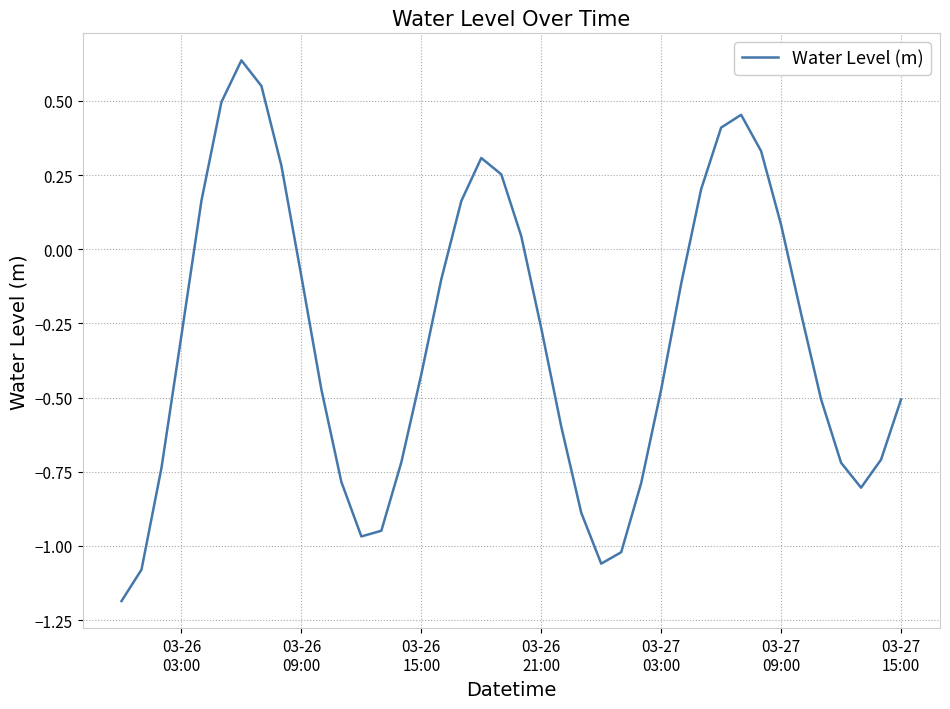

What is the difference between the maximum and minimum values?

1.8